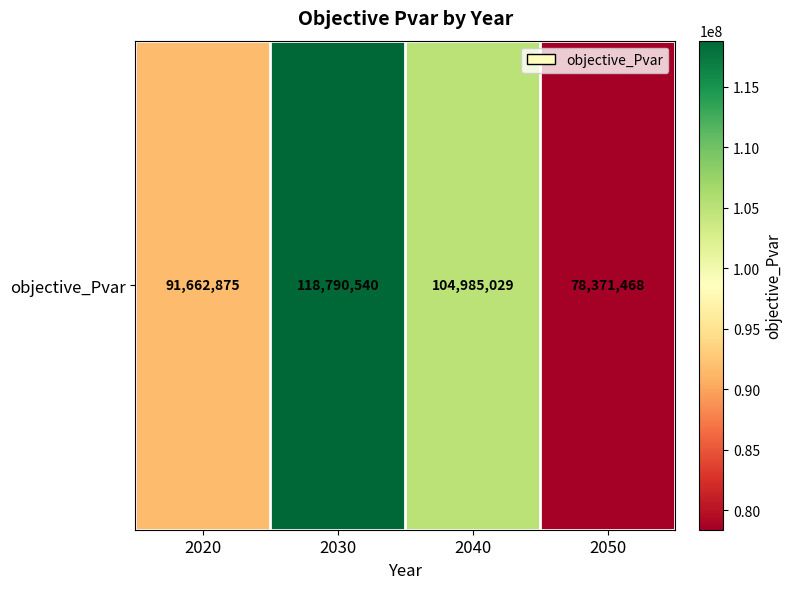

At which category does the chart reach its minimum across all series?

2050